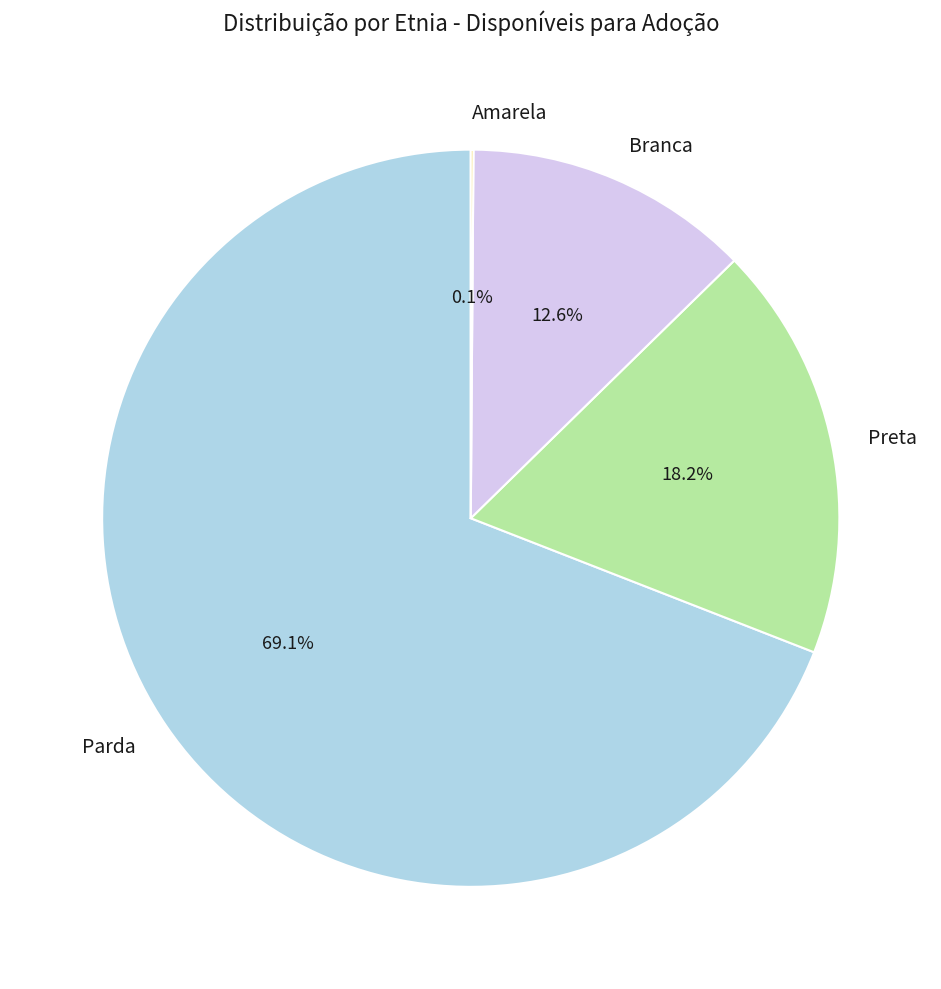

Which category accounts for the majority?

Parda